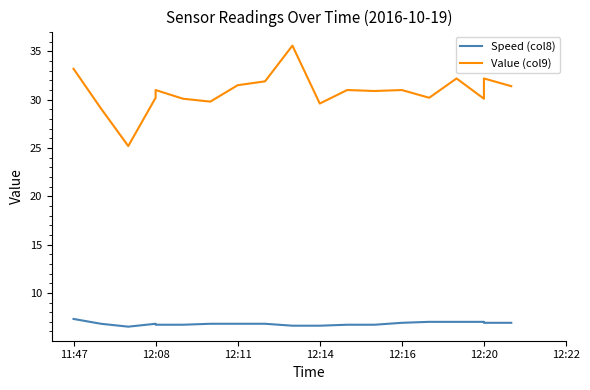

What is the difference between the highest and lowest values at 12:20?

23.1